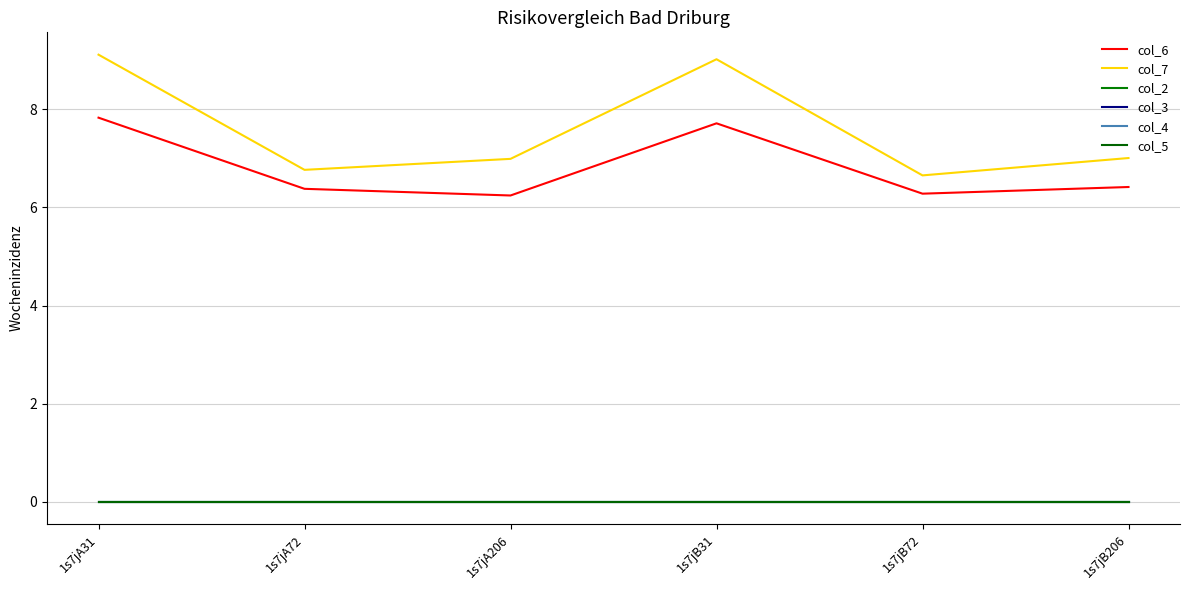

Rank the series by their maximum value, from highest to lowest.

col_7, col_6, col_2, col_3, col_4, col_5